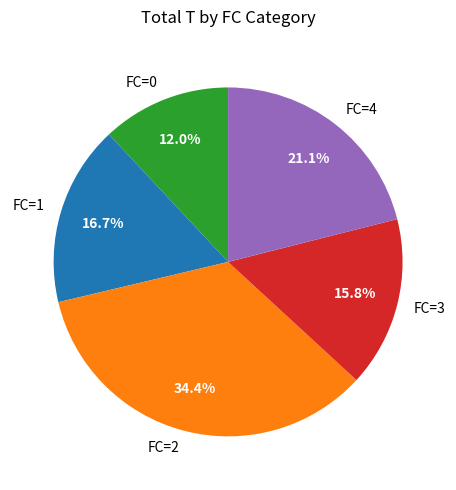

Count the number of slices in the pie.

5